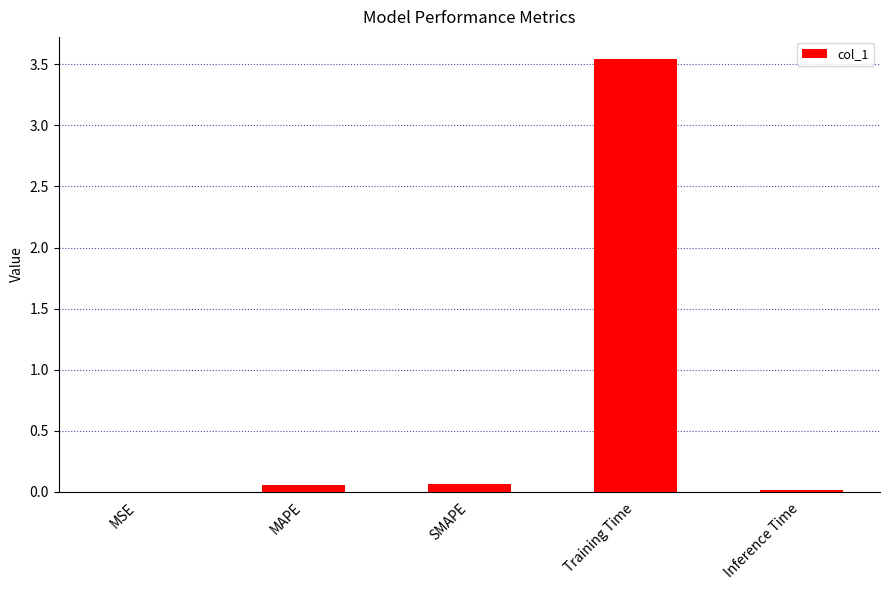

Which label corresponds to the largest value in the chart?

Training Time